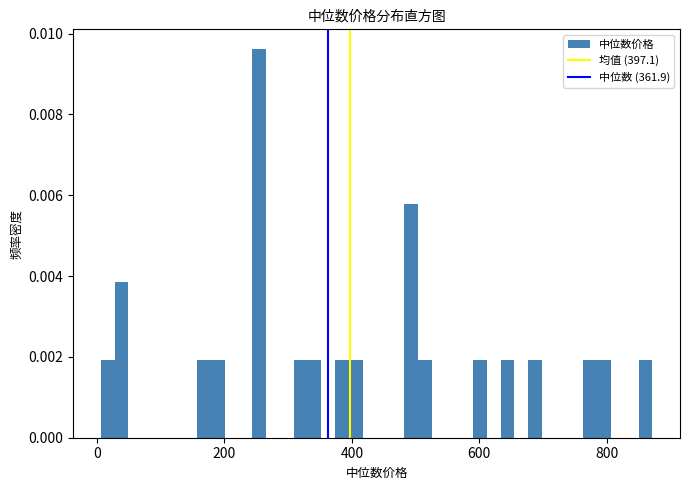

Around what value on the x-axis is the tallest bar? Give the approximate position of its centre, as read against the axis.

260